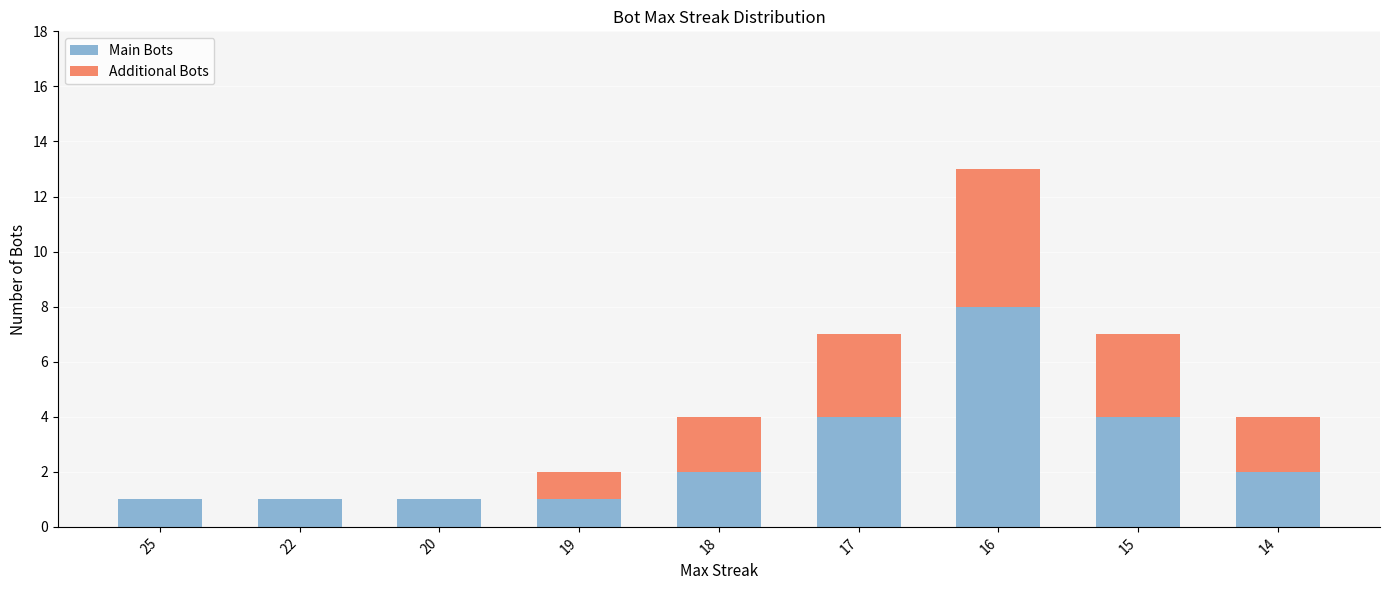

Does the chart contain stacked bars?

Yes